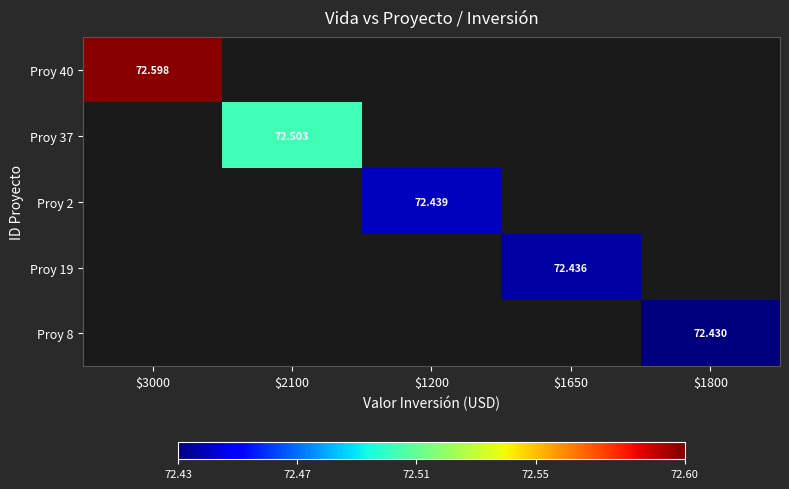

List the series in order of their overall mean, lowest first.

Proy 40, Proy 37, Proy 2, Proy 19, Proy 8